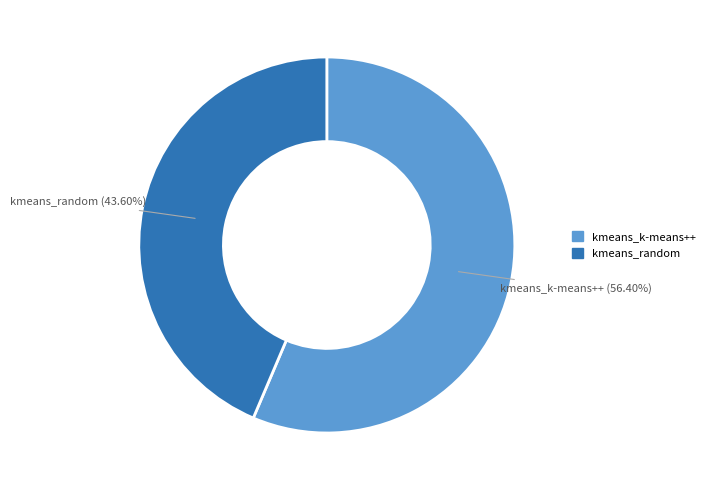

What is the ratio of the value at kmeans_random to the value at kmeans_k-means++?

0.8